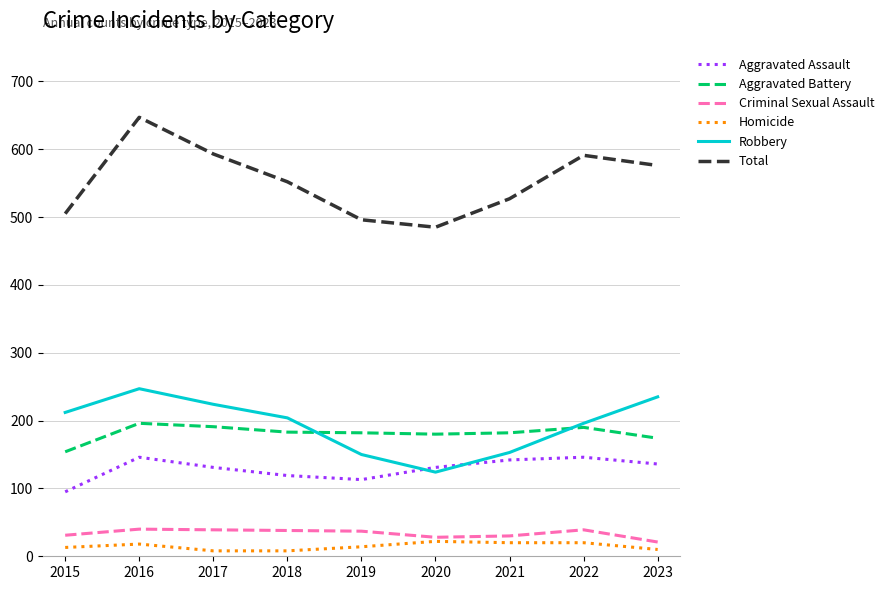

Is it true that Aggravated Assault equals 146 at 2022?

True